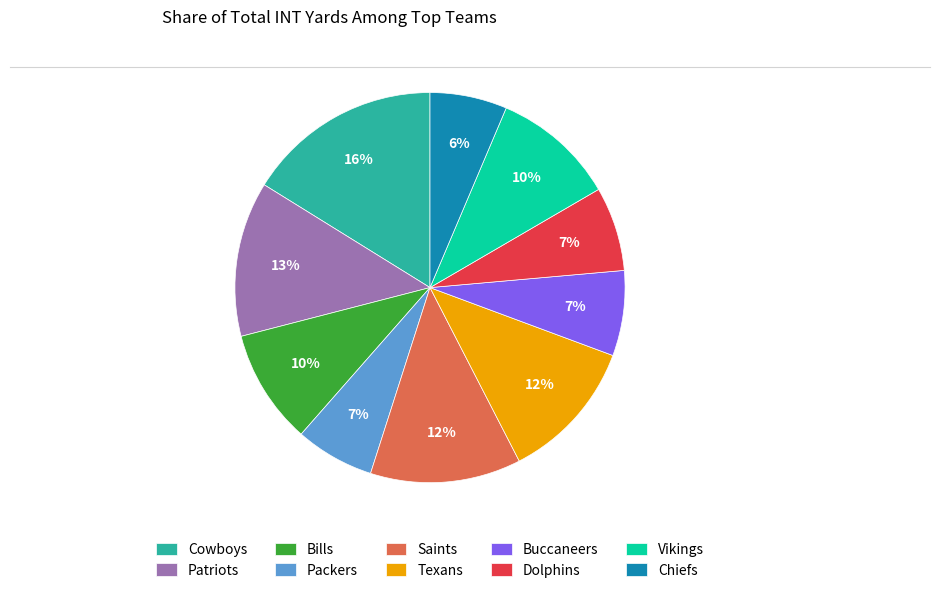

Approximately how many times larger is the value at Saints compared to Chiefs?

2.0